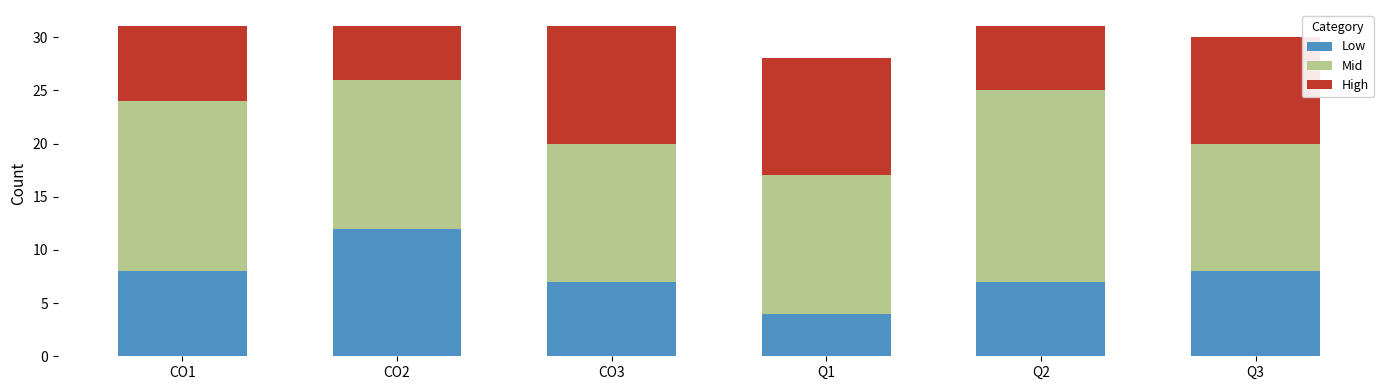

Is it true that Low equals 5 at Q1?

False